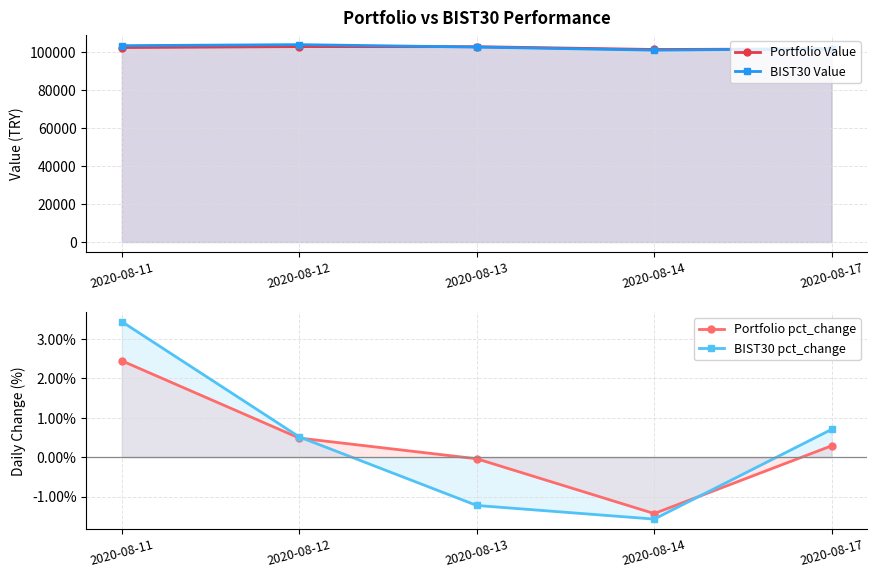

At which category does Portfolio Value reach its first local peak?

2020-08-12